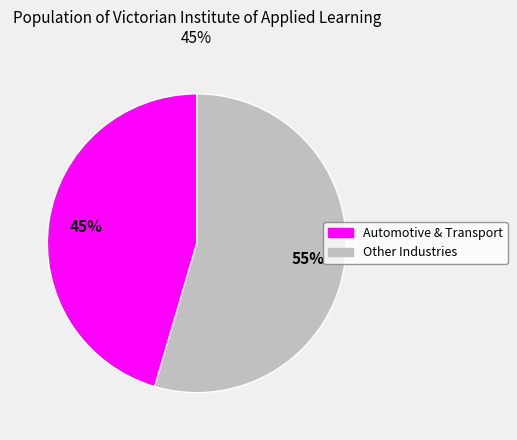

To the nearest percent, what is the average slice percentage?

50%